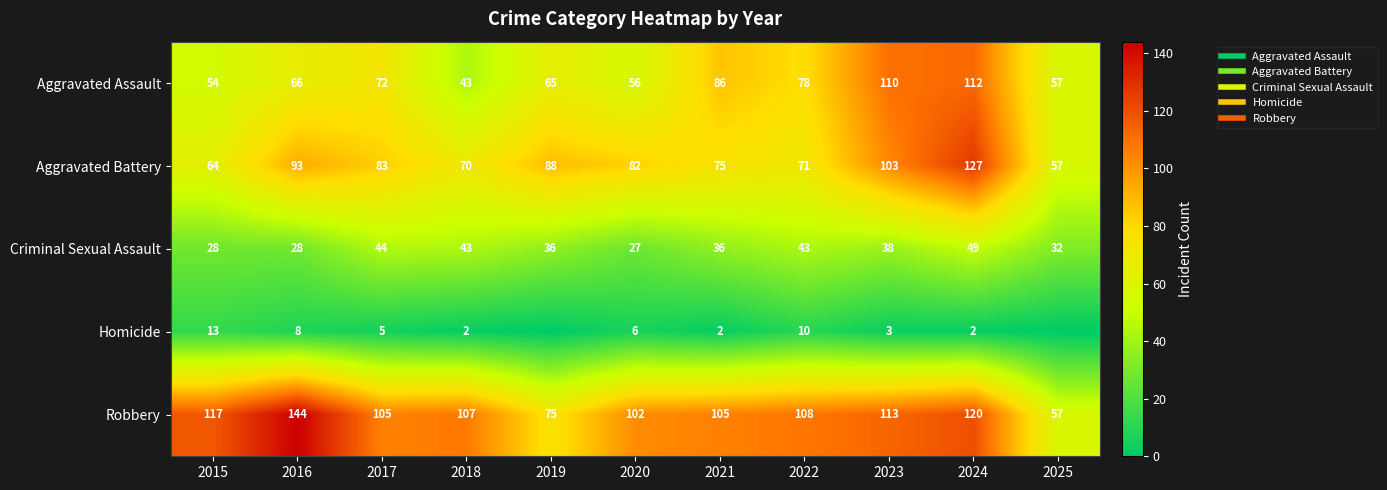

What is the difference between the maximum and minimum values in the Homicide series?

13